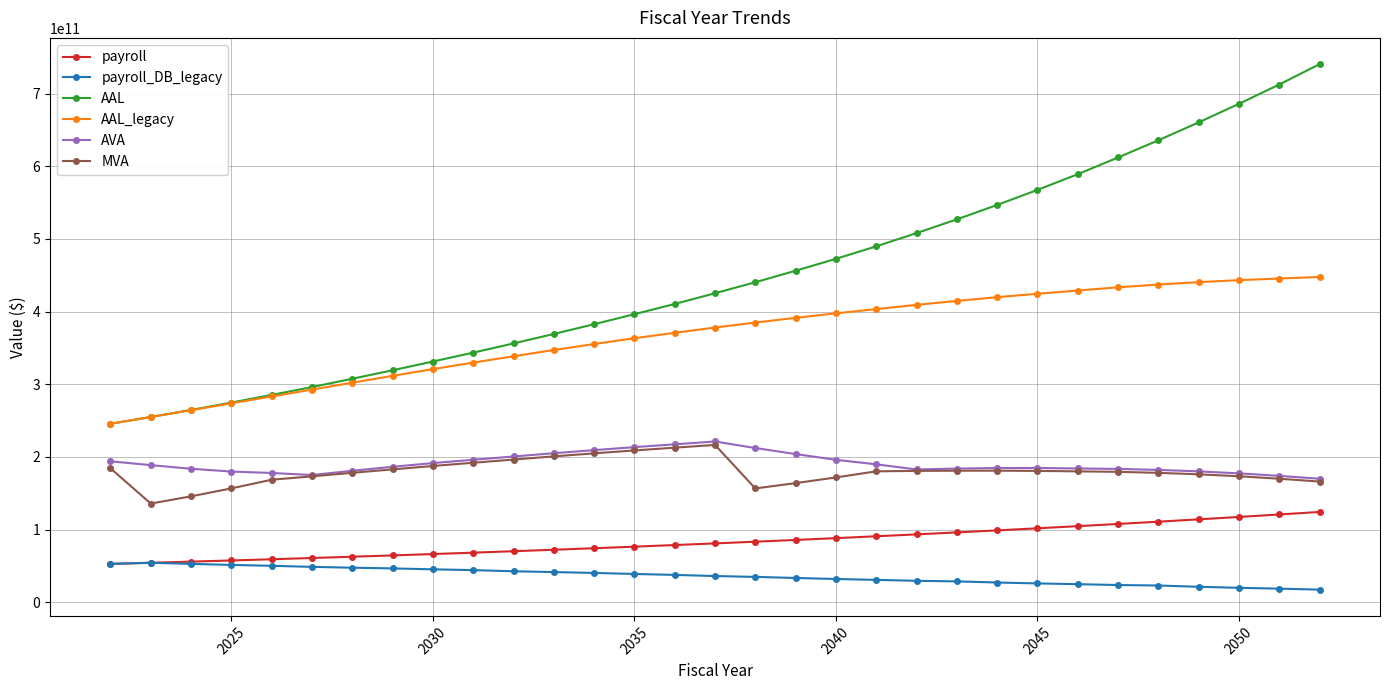

Which series has the widest spread of values?

AAL